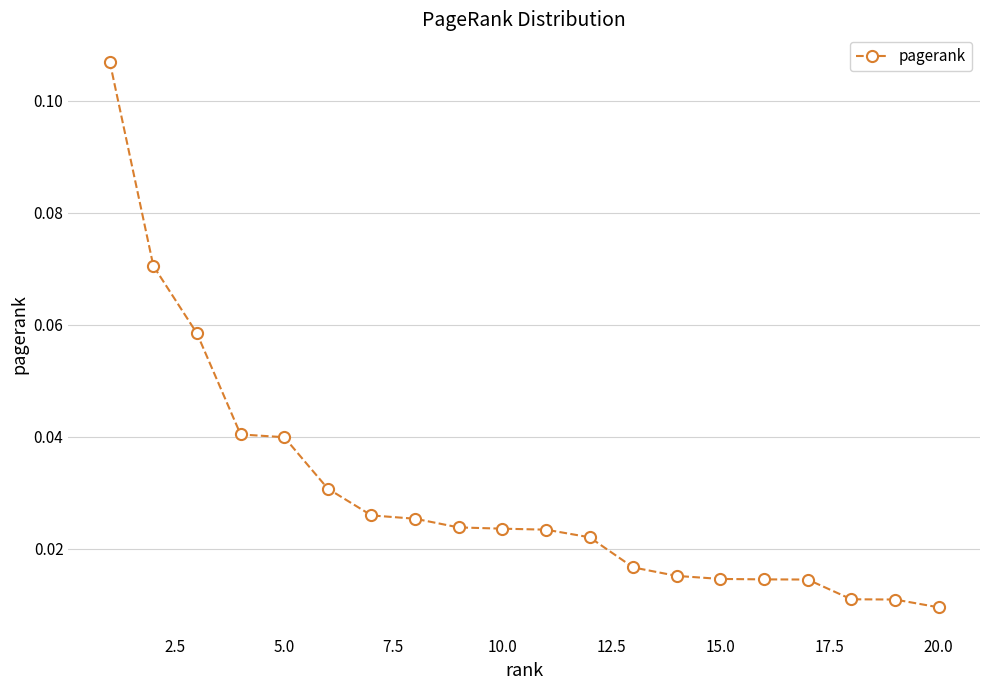

How many lines are shown in the chart?

1